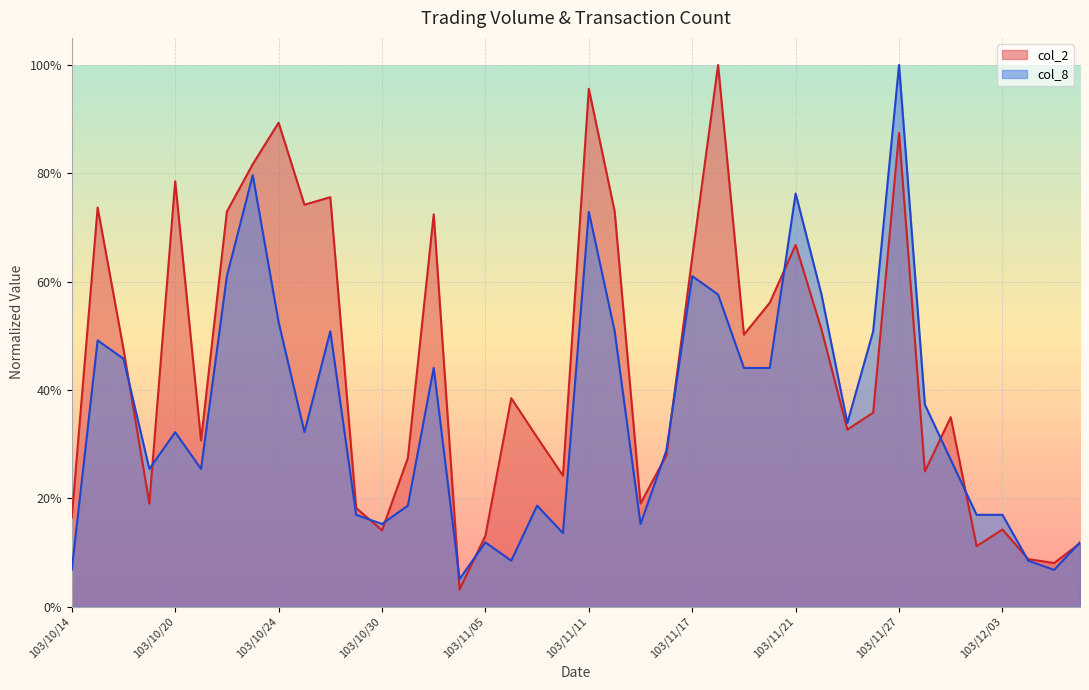

True or false: col_2 has more than 2 interior local peaks.

True